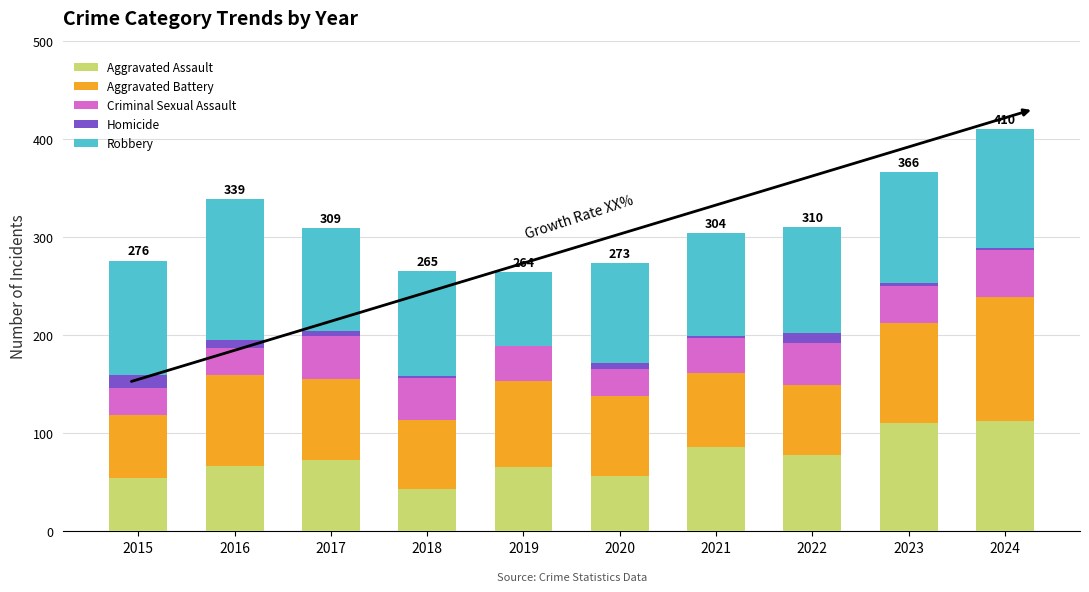

What is the total value across all series at 2016?

339